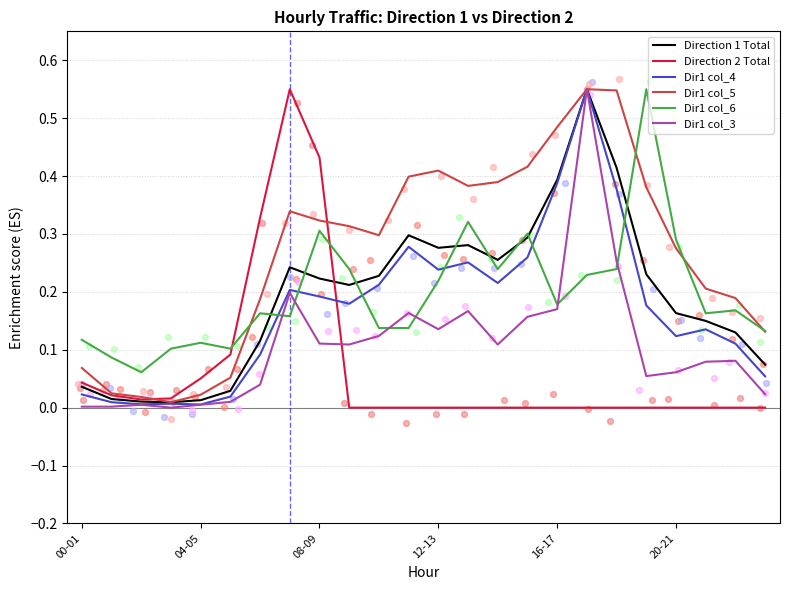

Which series has the largest total across all categories?

Dir1 col_5